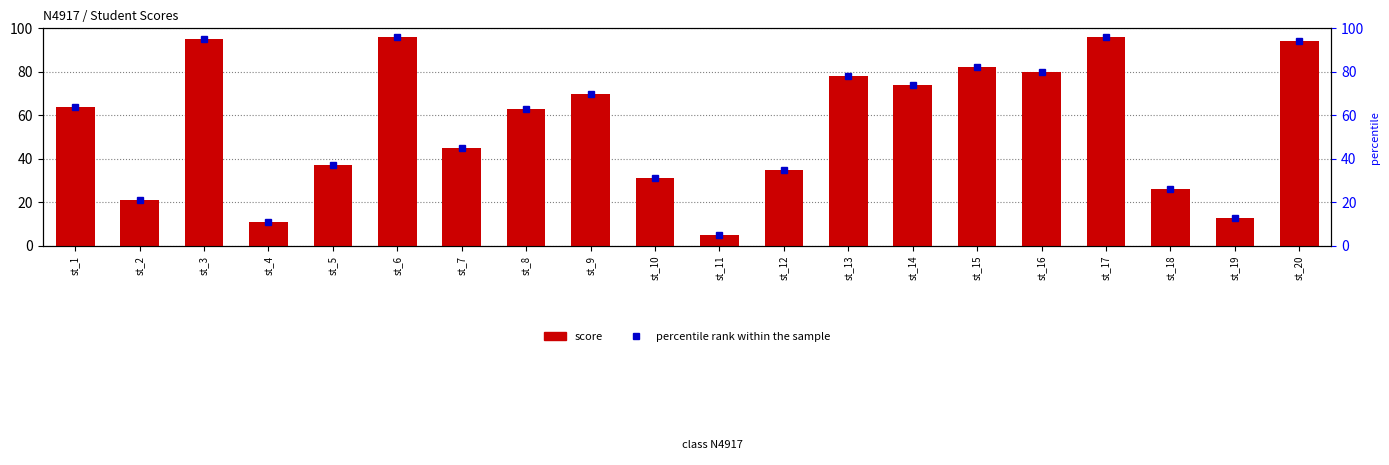

What is the difference between the maximum and minimum values in the percentile rank within the sample series?

91